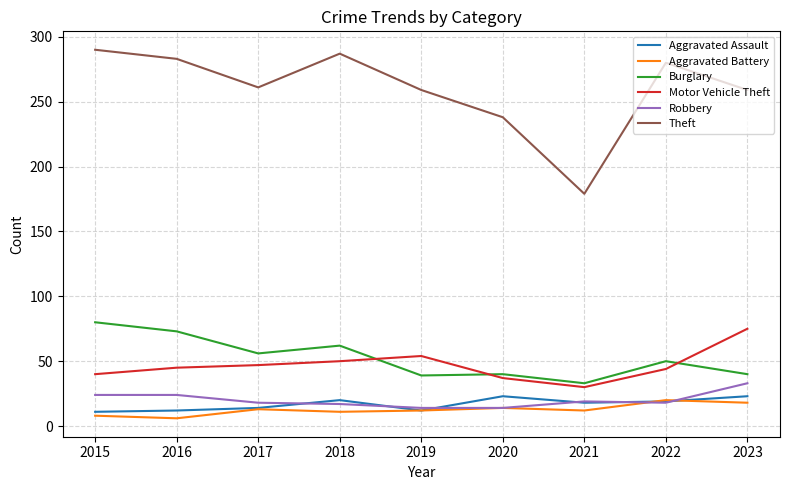

Is it true that Robbery equals 14 at 2019?

True